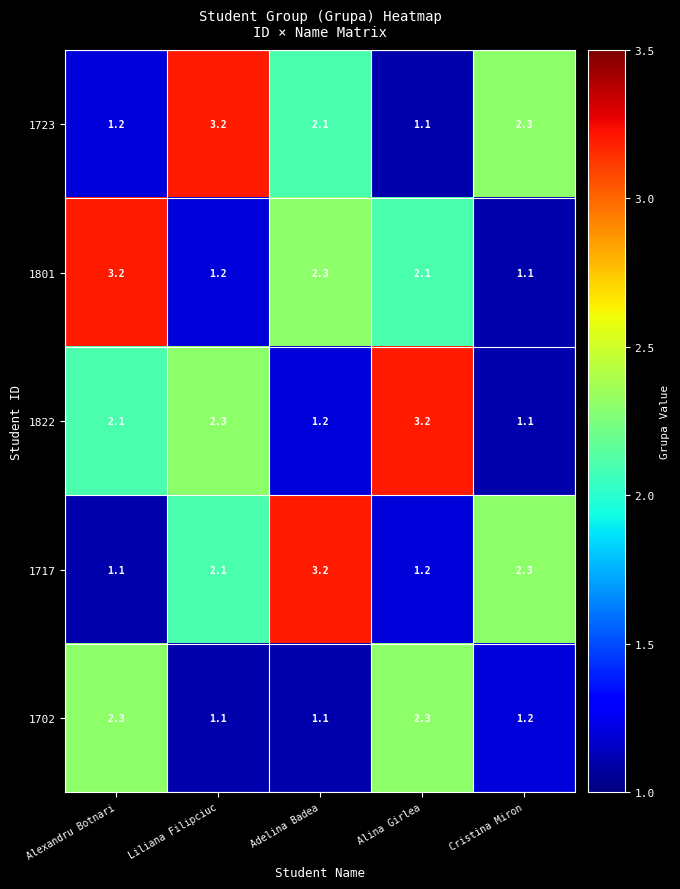

At Liliana Filipciuc, list the series in order from smallest to largest.

1702, 1801, 1717, 1822, 1723